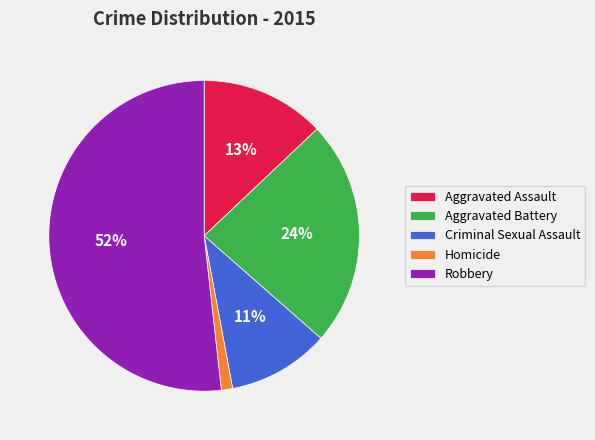

Rank the categories by value from highest to lowest.

Robbery, Aggravated Battery, Aggravated Assault, Criminal Sexual Assault, Homicide